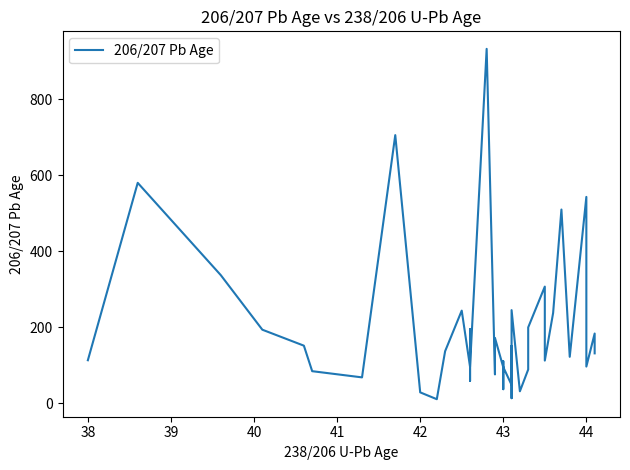

How many lines are shown in the chart?

1